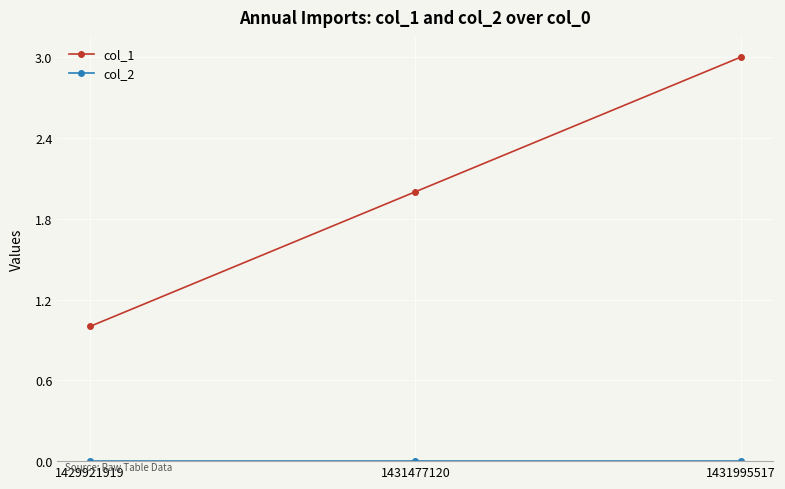

The value of col_1 at 1431477120 is 2. True or false?

True